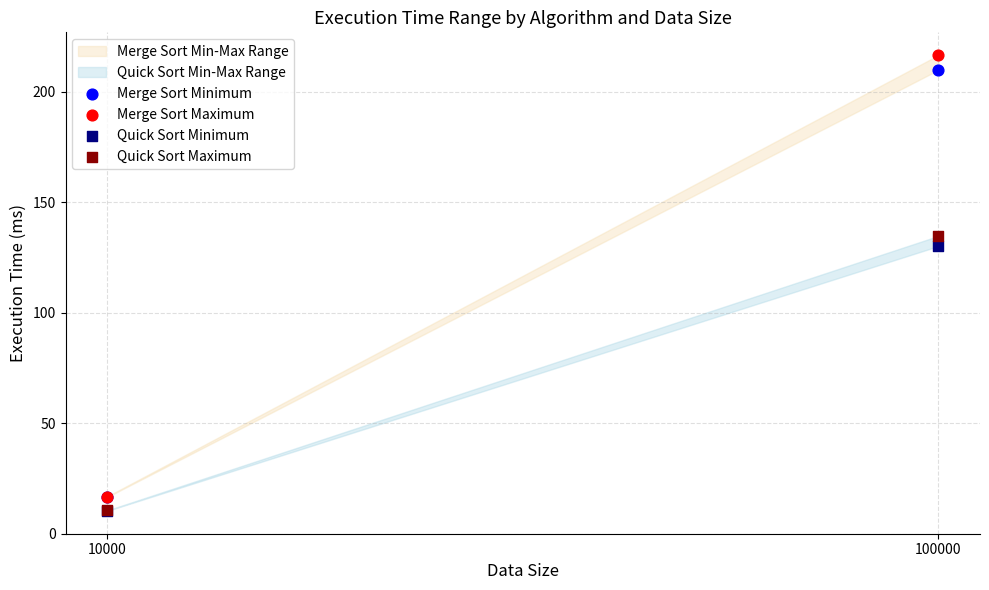

In the Merge Sort Maximum series, what Y value is closest to 116?

16.8